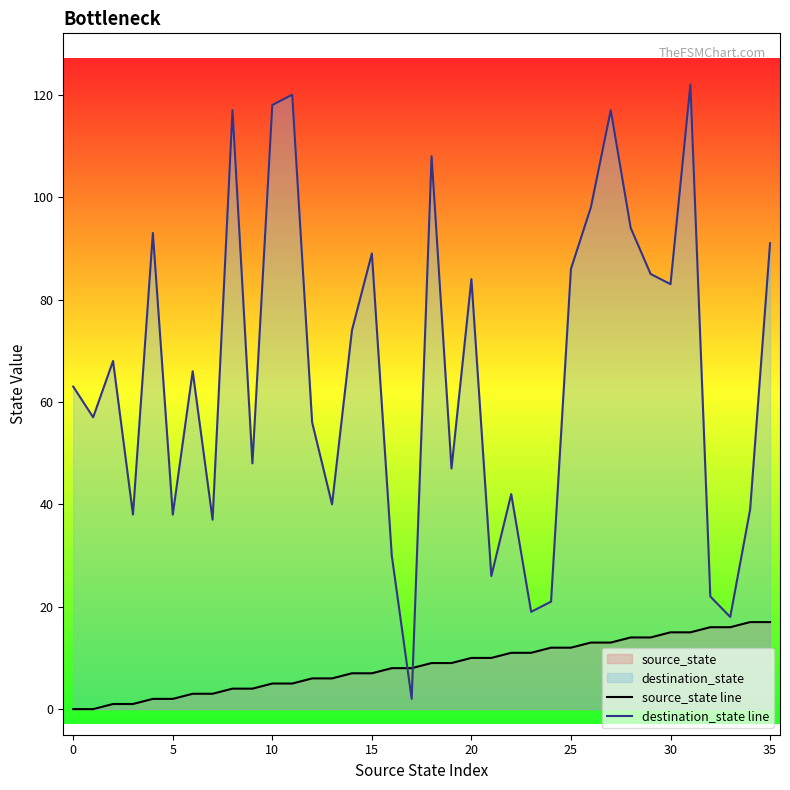

Does the chart have visible grid lines?

No